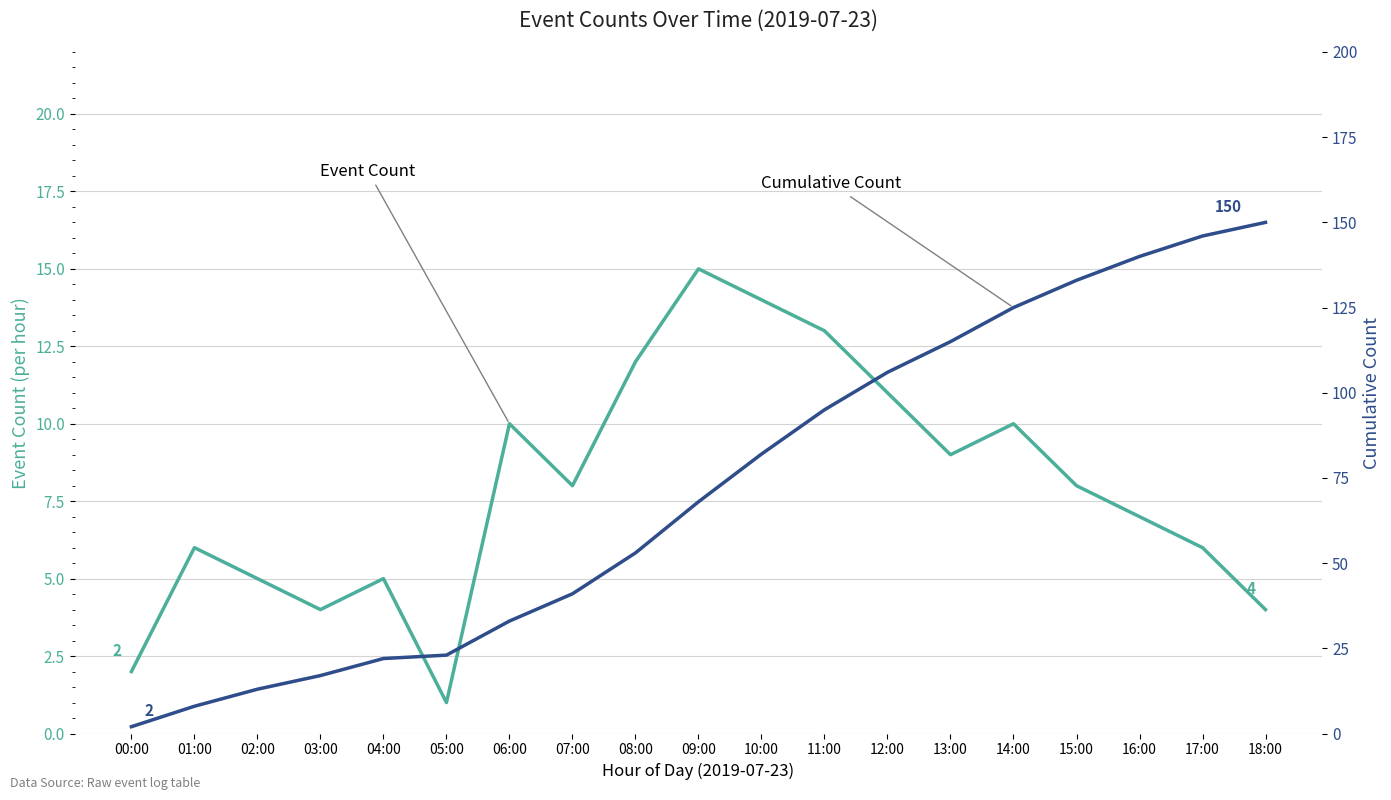

How many lines are shown in the chart?

2